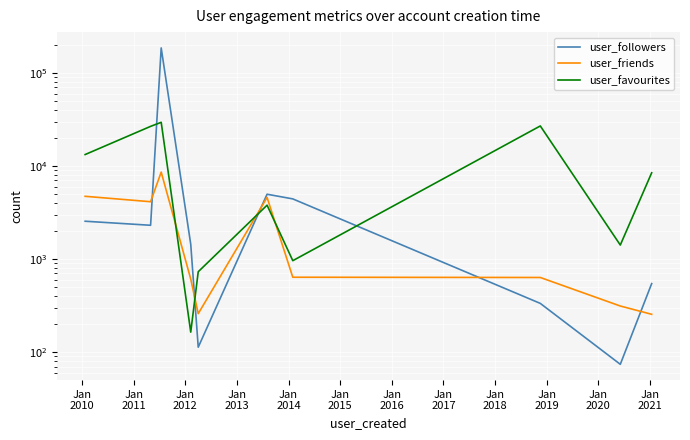

How many times do user_friends and user_favourites cross each other?

4